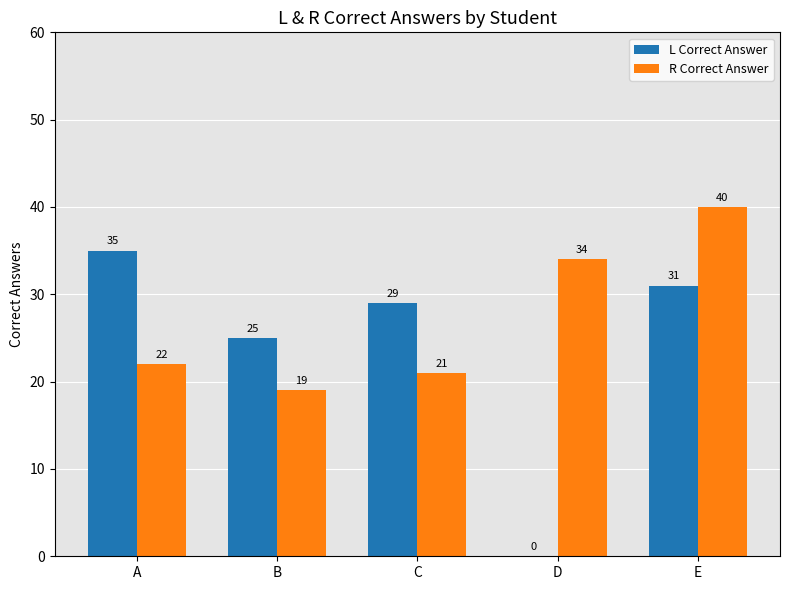

What is the approximate value of R Correct Answer at A, to the nearest 5?

20